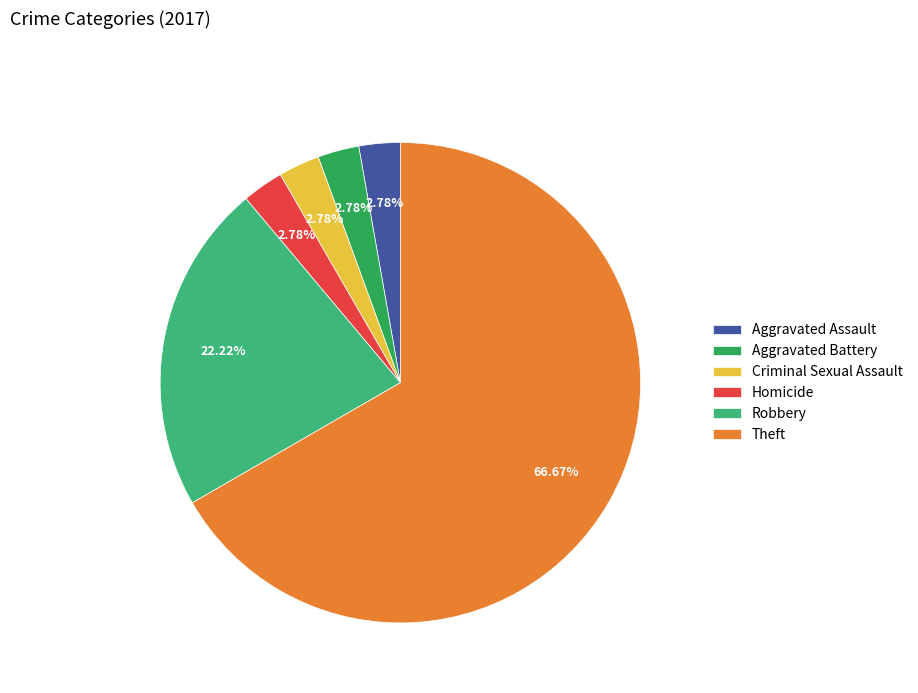

To the nearest percent, what portion does Robbery represent?

22%